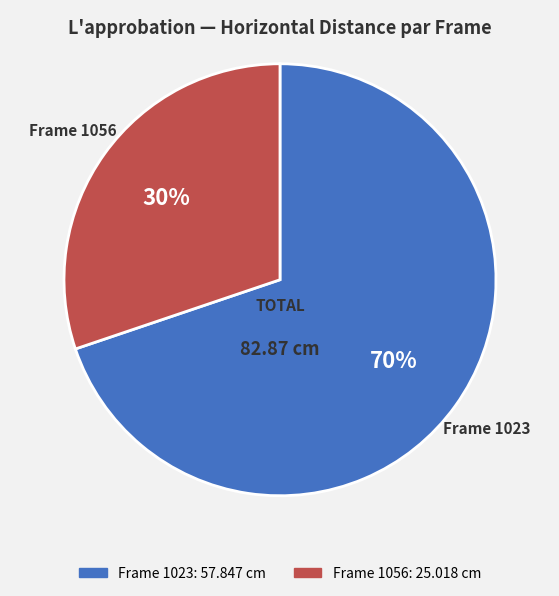

Is the sum of Frame 1056 and Frame 1023 greater than half?

Yes